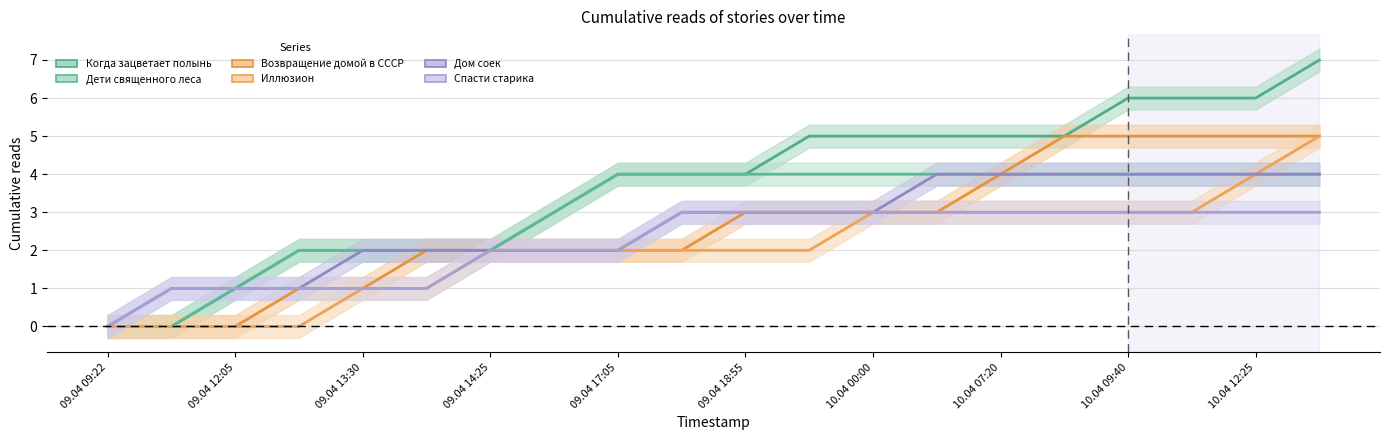

Between 09.04 09:45 and 10.04 12:25, which series saw the biggest shift?

Когда зацветает полынь